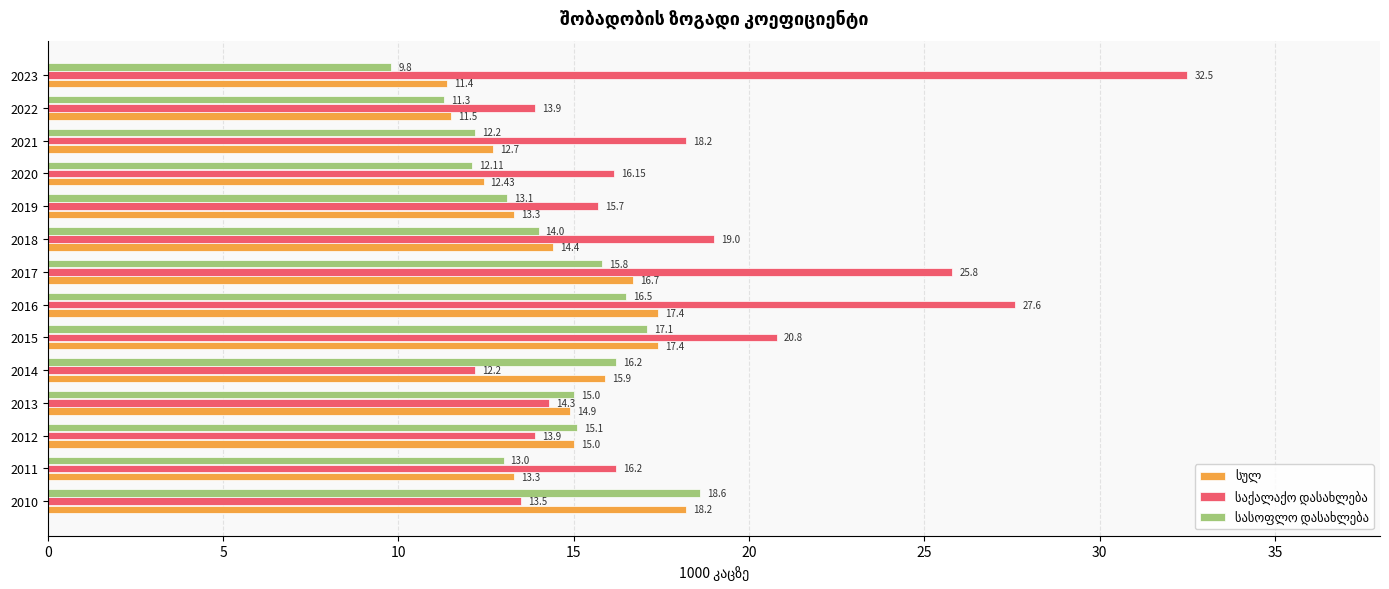

What is the difference between the highest and lowest values at 2017?

10.0